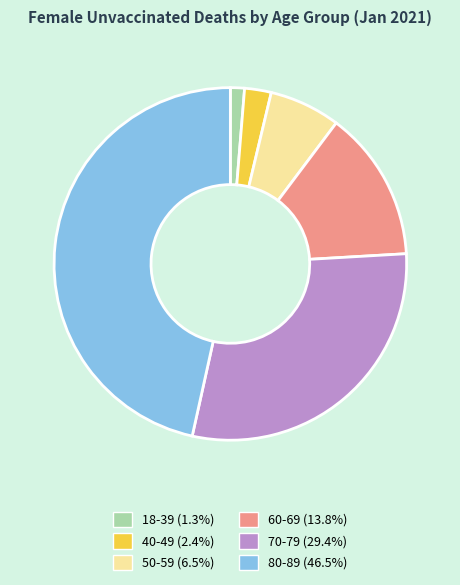

Which slice is the largest?

80-89